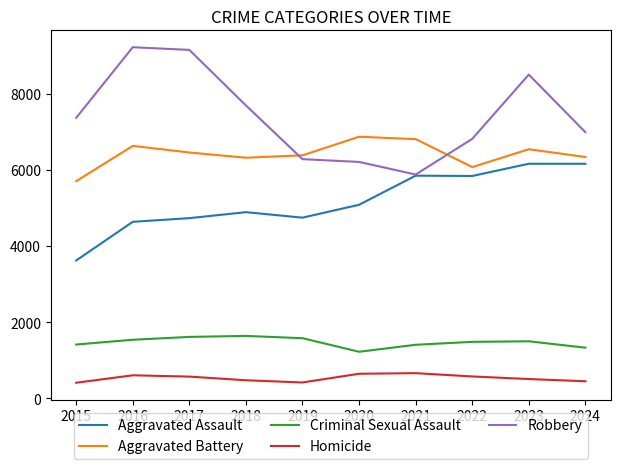

What is the lowest value of the Aggravated Battery series?

5702